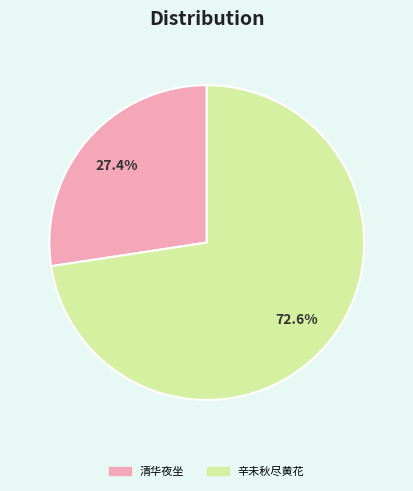

Is there any slice that represents more than half of the pie?

Yes